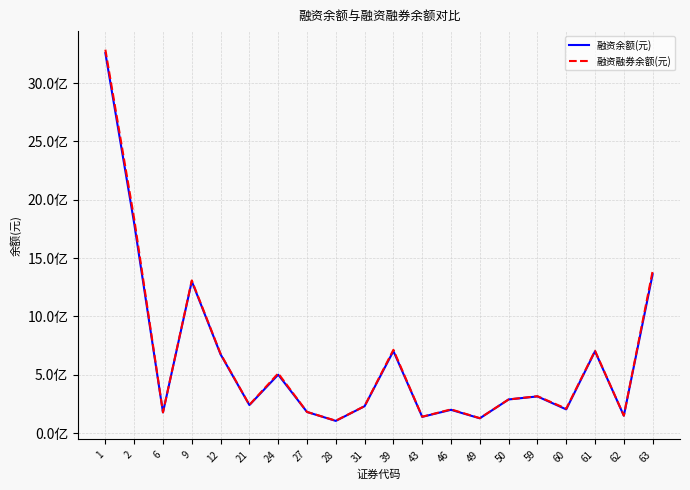

Is the value of 融资余额(元) at 1 greater than the value of 融资融券余额(元) at 46?

Yes